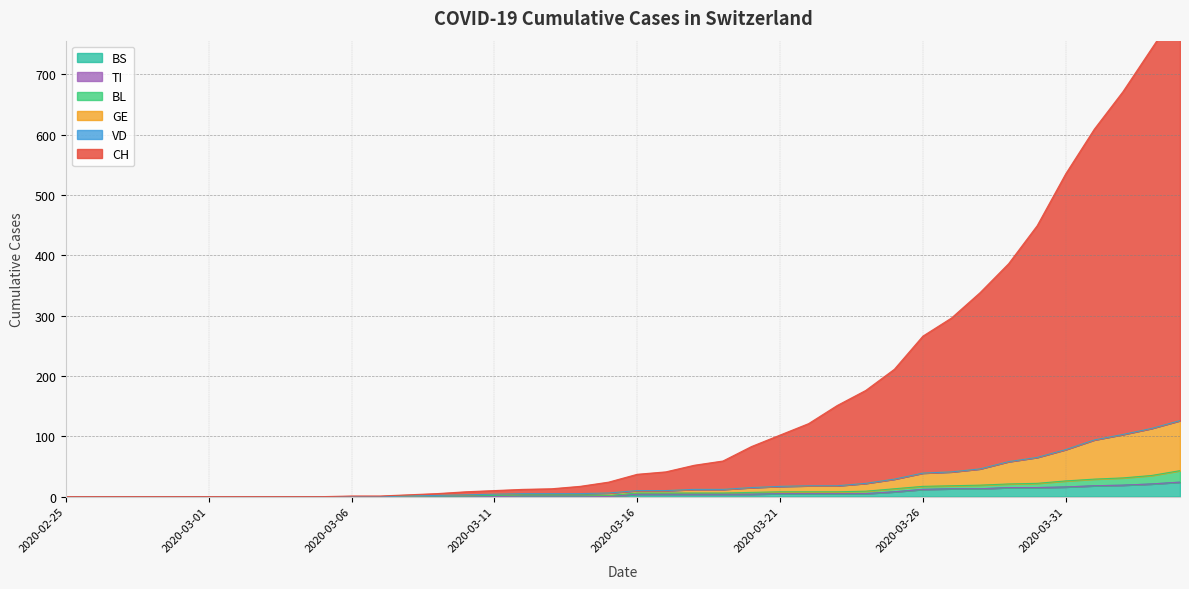

What is the total value across all series at 2020-03-21?

141